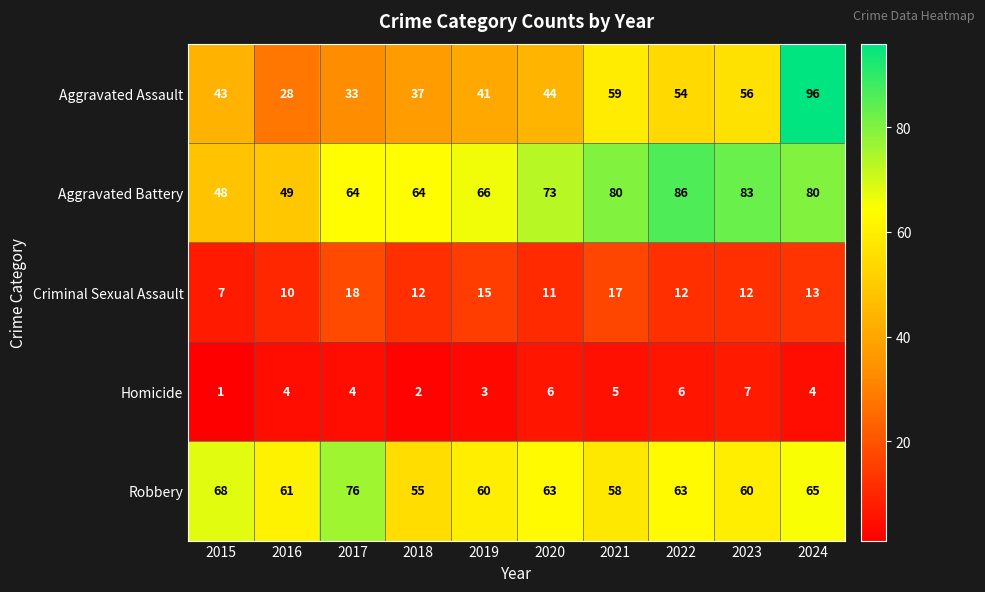

What is the greatest value displayed?

96